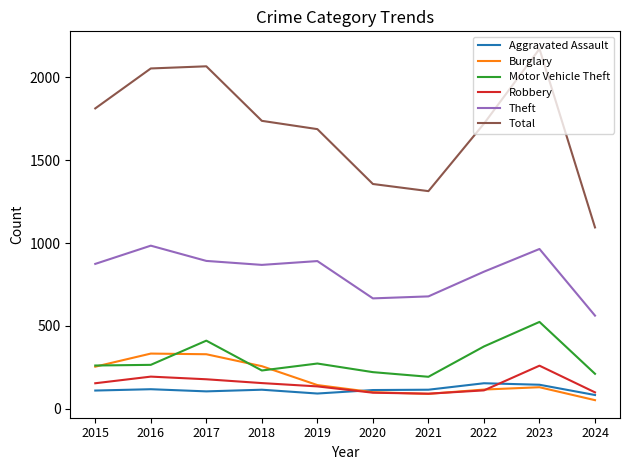

How many interior local valleys does the Theft series have?

2